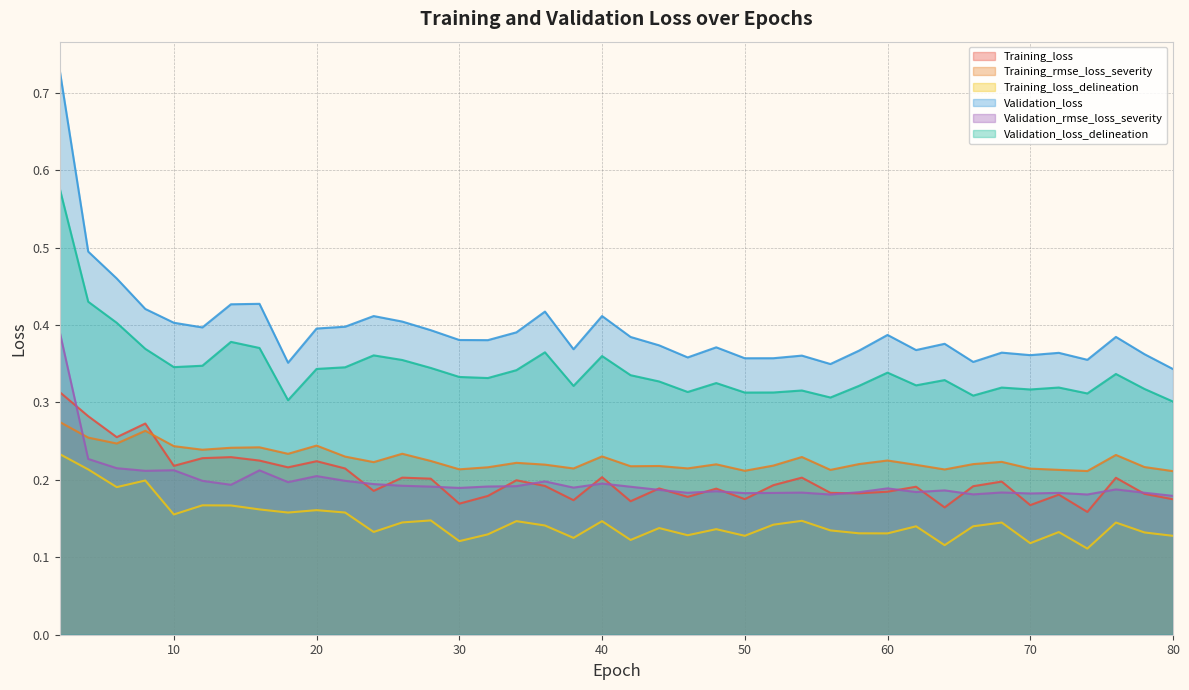

Reading right to left, transcribe all the data shown in this chart.

LossTrain/Training_loss: 0.2	0.2	0.2	0.2	0.2	0.2	0.2	0.2	0.2	0.2	0.2	0.2	0.2	0.2	0.2	0.2	0.2	0.2	0.2	0.2	0.2	0.2	0.2	0.2	0.2	0.2	0.2	0.2	0.2	0.2	0.2	0.2	0.2	0.2	0.2	0.2	0.3	0.3	0.3	0.3
LossTrain/Training_rmse_loss_severity: 0.2	0.2	0.2	0.2	0.2	0.2	0.2	0.2	0.2	0.2	0.2	0.2	0.2	0.2	0.2	0.2	0.2	0.2	0.2	0.2	0.2	0.2	0.2	0.2	0.2	0.2	0.2	0.2	0.2	0.2	0.2	0.2	0.2	0.2	0.2	0.2	0.3	0.2	0.3	0.3
LossTrain/Training_loss_delineation: 0.1	0.1	0.1	0.1	0.1	0.1	0.1	0.1	0.1	0.1	0.1	0.1	0.1	0.1	0.1	0.1	0.1	0.1	0.1	0.1	0.1	0.1	0.1	0.1	0.1	0.1	0.1	0.1	0.1	0.2	0.2	0.2	0.2	0.2	0.2	0.2	0.2	0.2	0.2	0.2
LossVal/Validation_loss: 0.3	0.4	0.4	0.4	0.4	0.4	0.4	0.4	0.4	0.4	0.4	0.4	0.3	0.4	0.4	0.4	0.4	0.4	0.4	0.4	0.4	0.4	0.4	0.4	0.4	0.4	0.4	0.4	0.4	0.4	0.4	0.4	0.4	0.4	0.4	0.4	0.4	0.5	0.5	0.7
LossVal/Validation_rmse_loss_severity: 0.2	0.2	0.2	0.2	0.2	0.2	0.2	0.2	0.2	0.2	0.2	0.2	0.2	0.2	0.2	0.2	0.2	0.2	0.2	0.2	0.2	0.2	0.2	0.2	0.2	0.2	0.2	0.2	0.2	0.2	0.2	0.2	0.2	0.2	0.2	0.2	0.2	0.2	0.2	0.4
LossVal/Validation_loss_delineation: 0.3	0.3	0.3	0.3	0.3	0.3	0.3	0.3	0.3	0.3	0.3	0.3	0.3	0.3	0.3	0.3	0.3	0.3	0.3	0.3	0.4	0.3	0.4	0.3	0.3	0.3	0.3	0.4	0.4	0.3	0.3	0.3	0.4	0.4	0.3	0.3	0.4	0.4	0.4	0.6